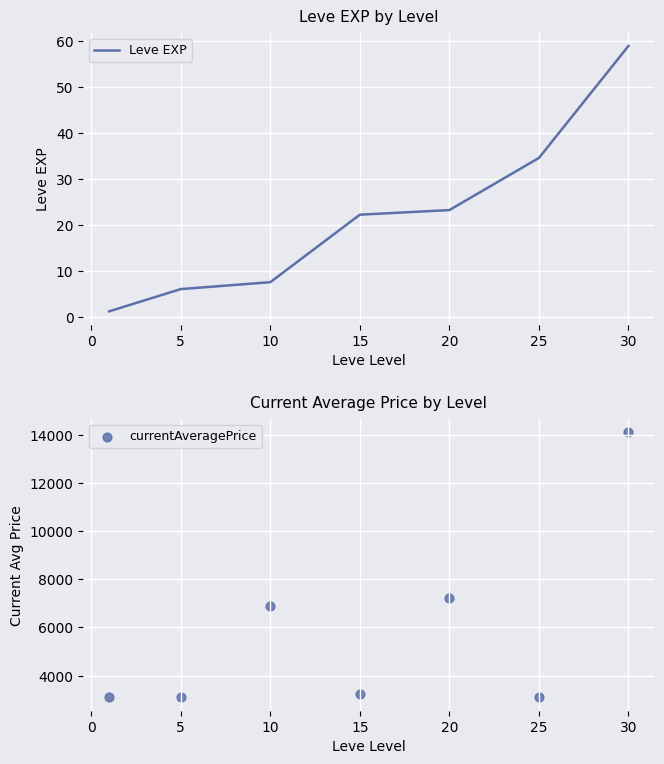

What is the lowest value of the Leve EXP series?

1.3